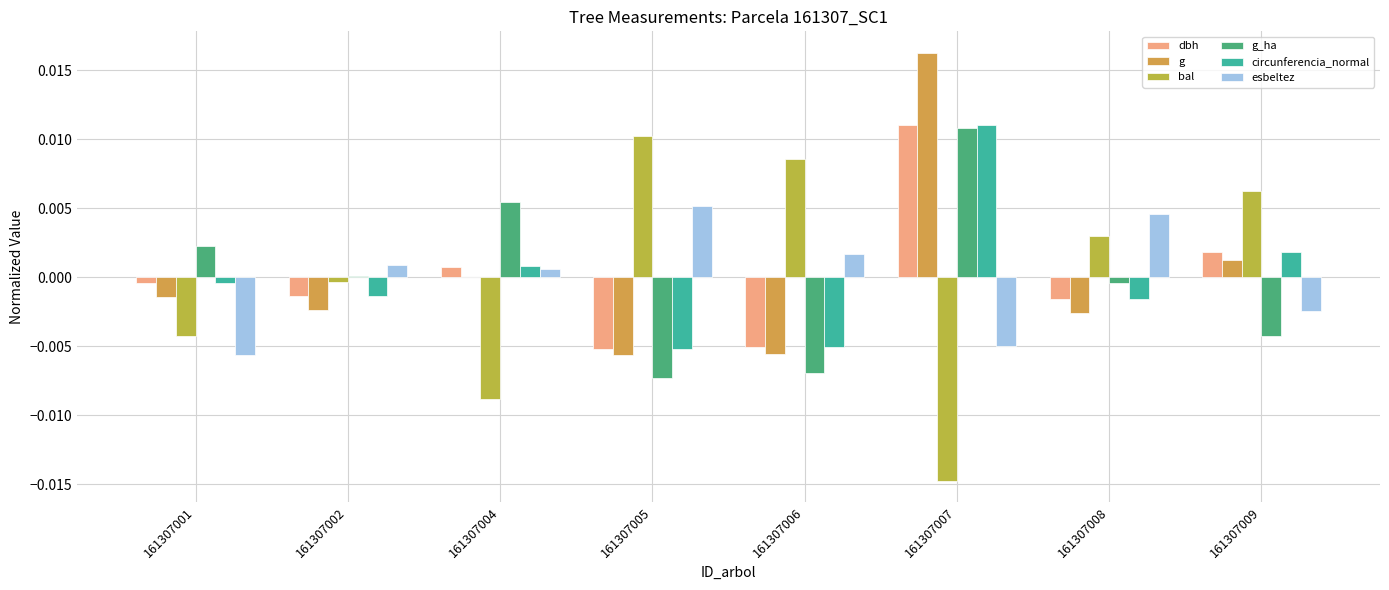

Are the bars horizontal?

No